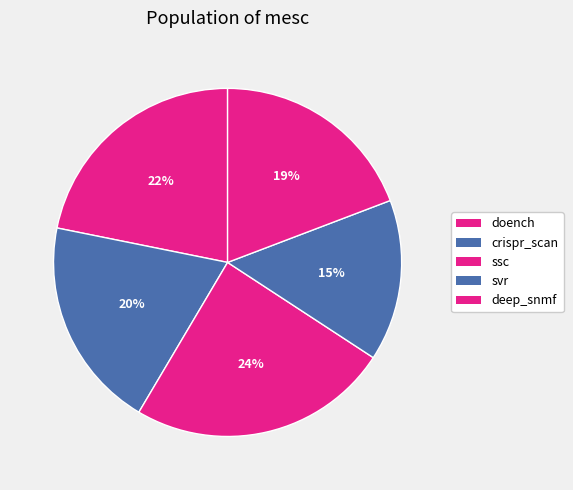

Rank the categories by value from lowest to highest.

svr, deep_snmf, crispr_scan, doench, ssc